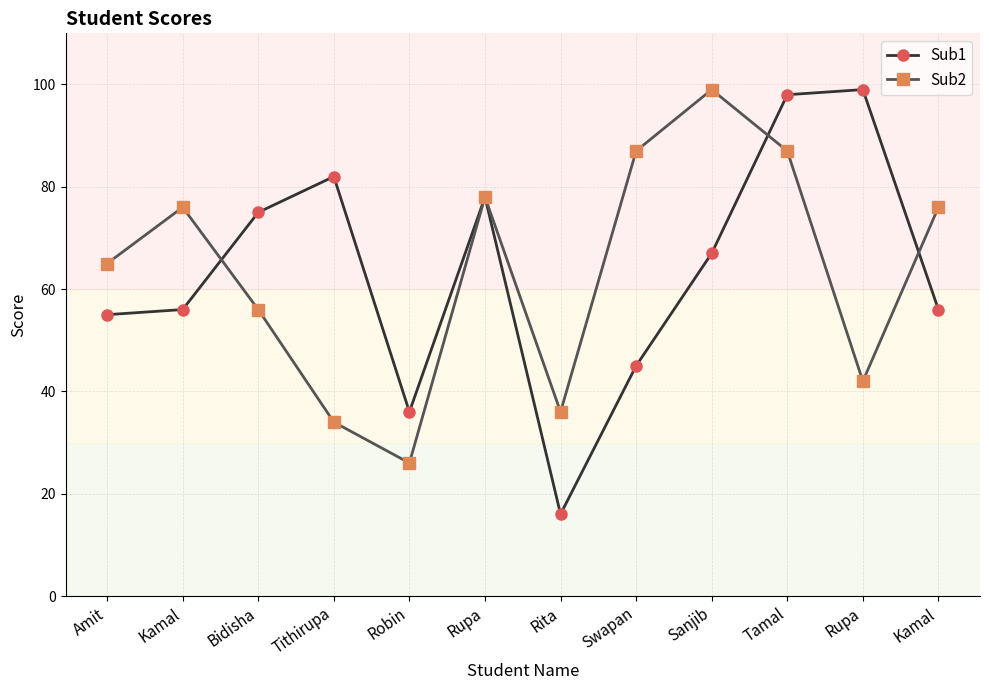

How many lines are shown in the chart?

2